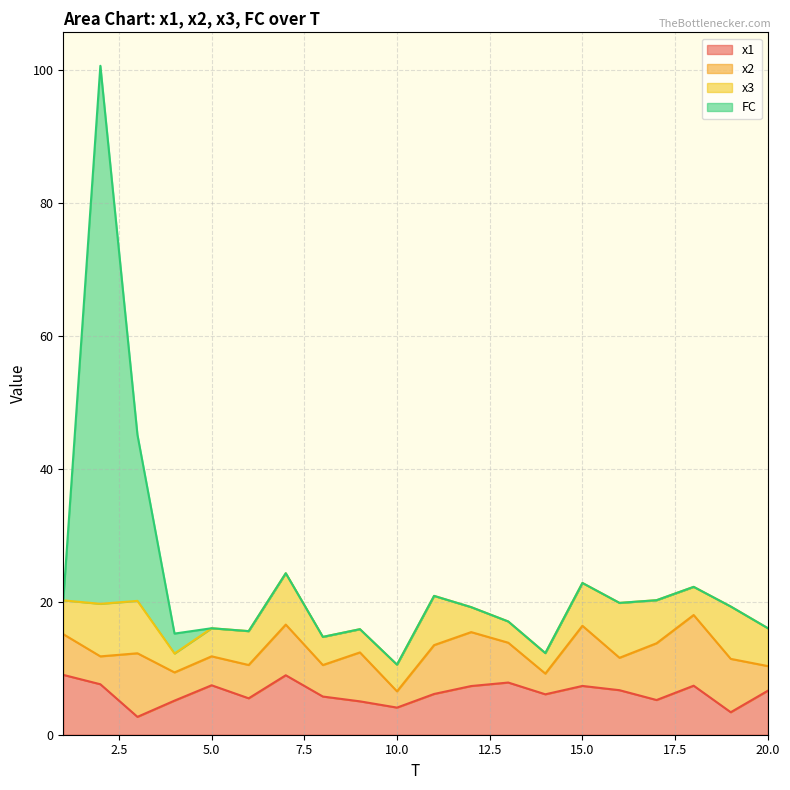

At which category does the chart reach its minimum across all series?

3